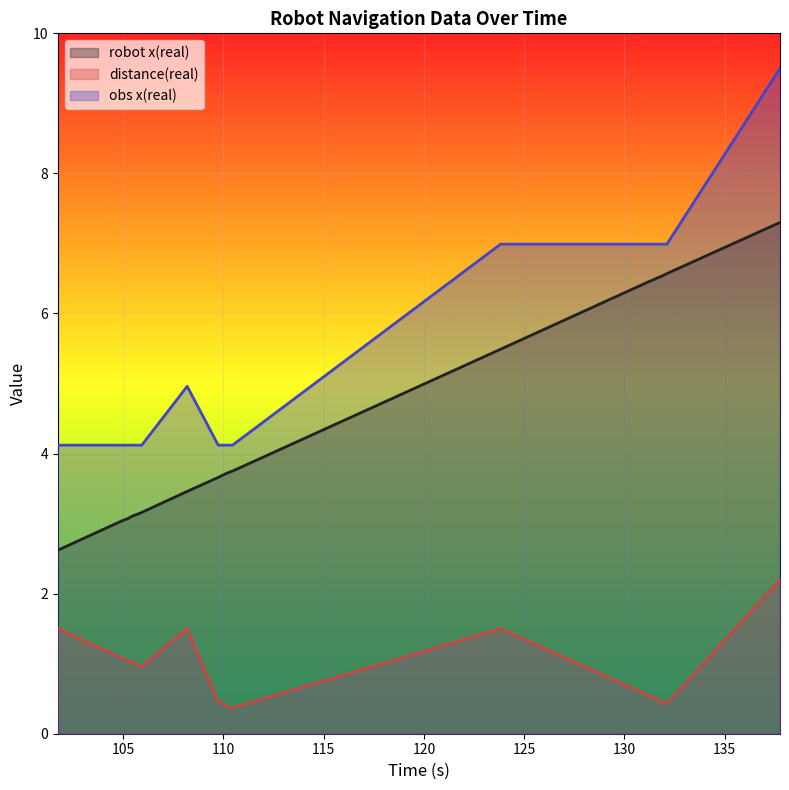

At 109.955, list the series in order from largest to smallest.

obs x(real), robot x(real), distance(real)